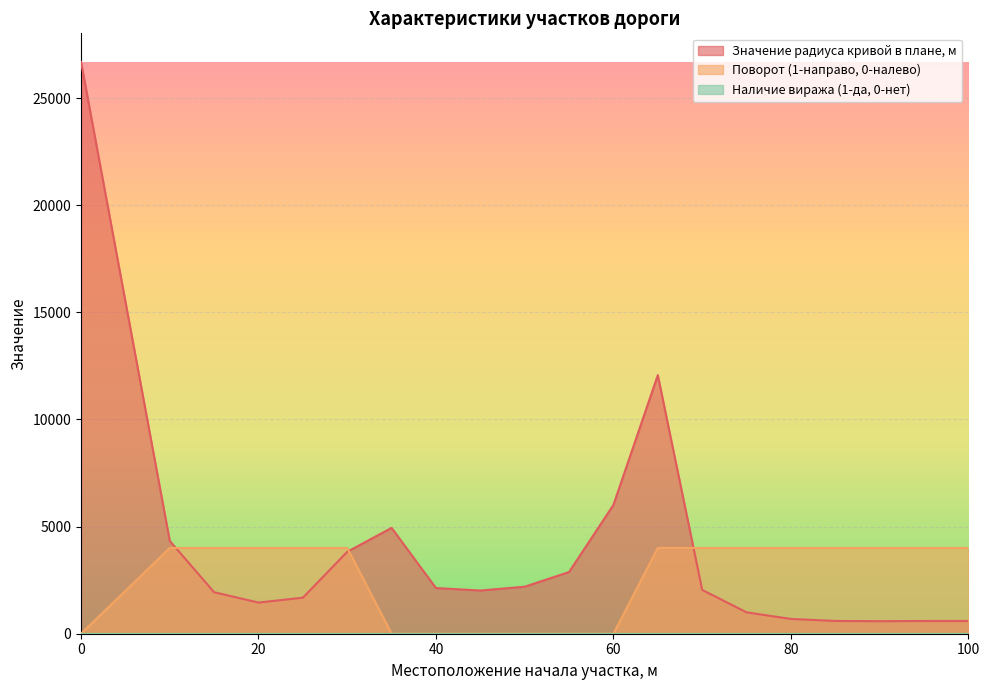

What is the total value across all series at 65?

16072.2